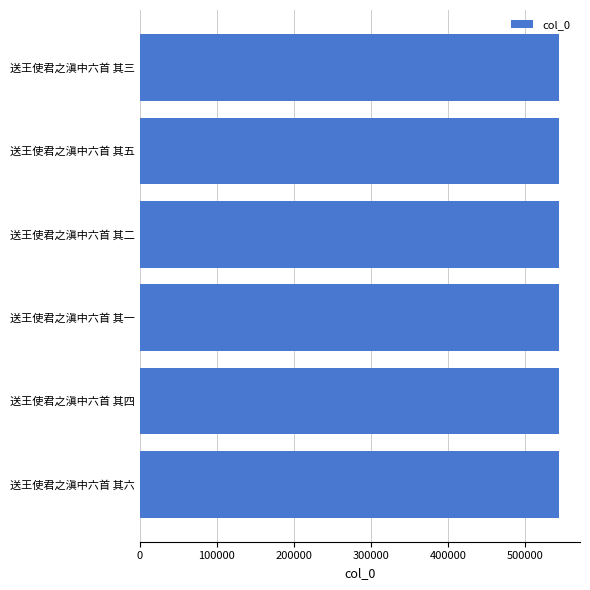

Approximately how many times larger is the value at 送王使君之滇中六首 其四 compared to 送王使君之滇中六首 其三?

1.0